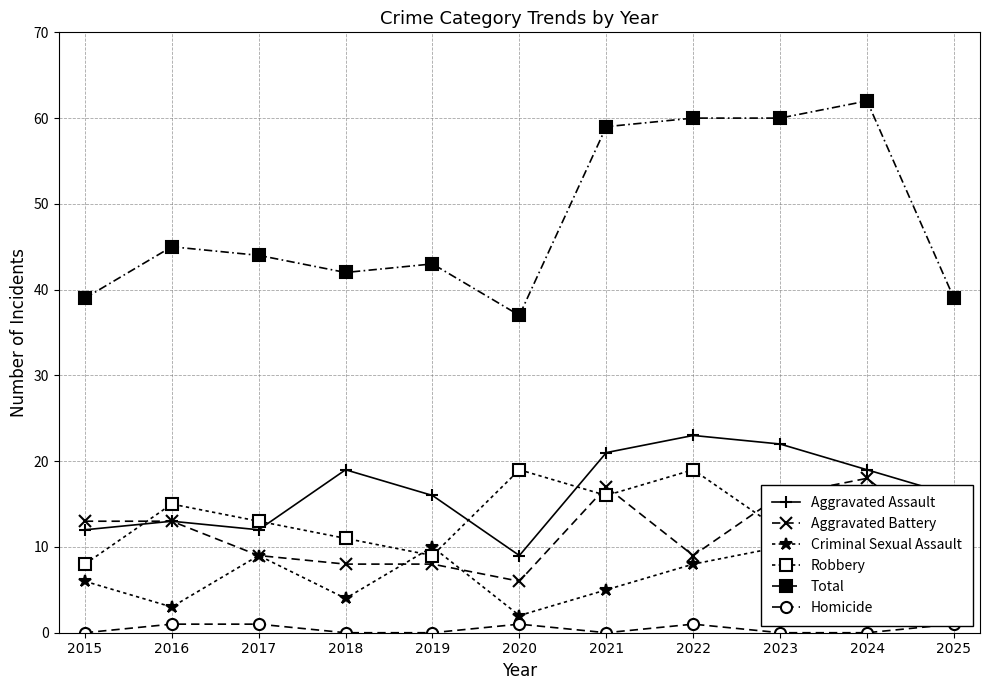

At which label is Total closest to 49?

2016